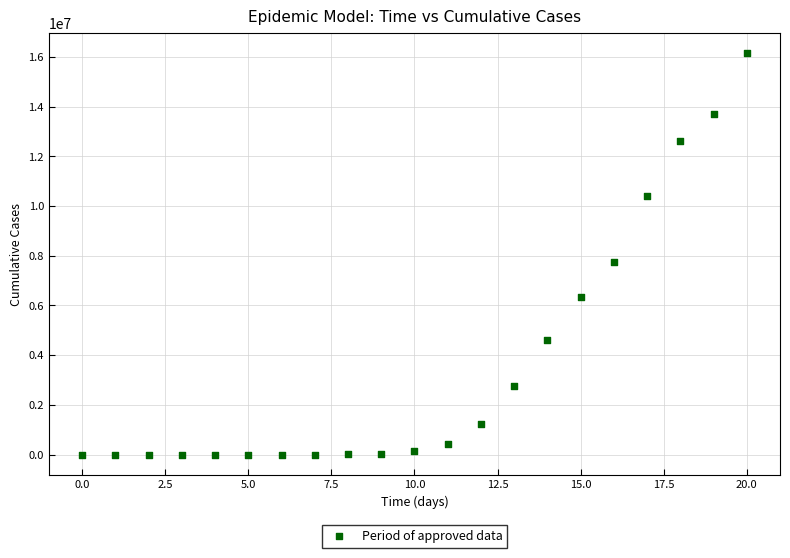

What Y value in the scatter plot is closest to 8079582?

7755542.5